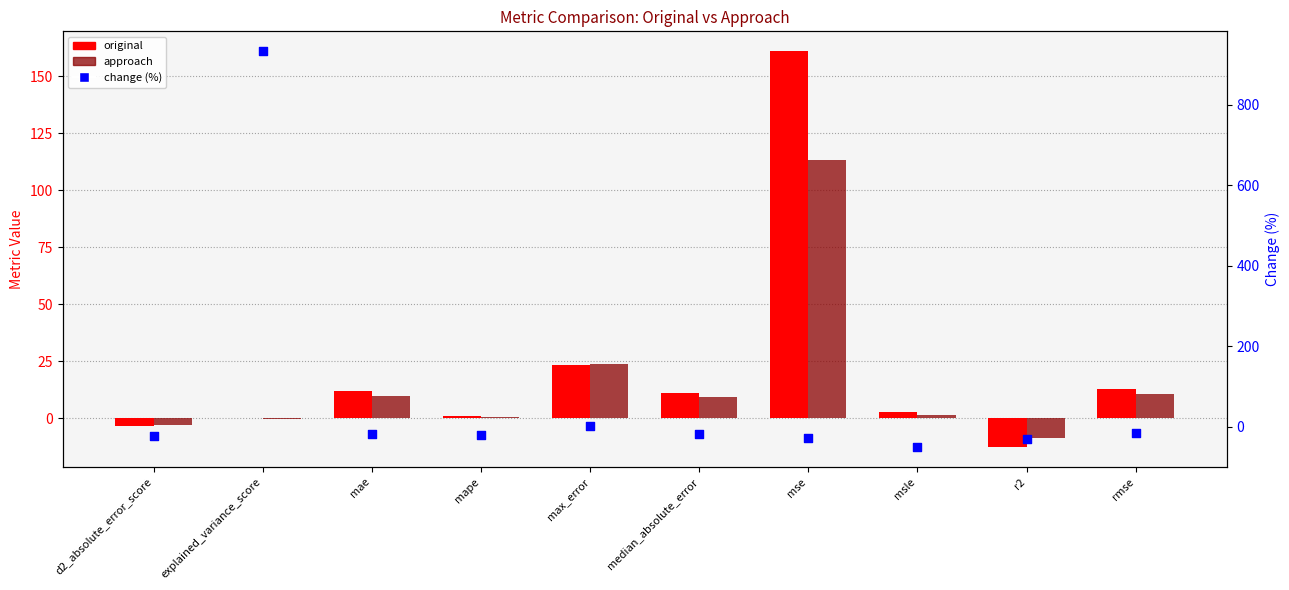

At which category is the sum across all series the highest?

explained_variance_score